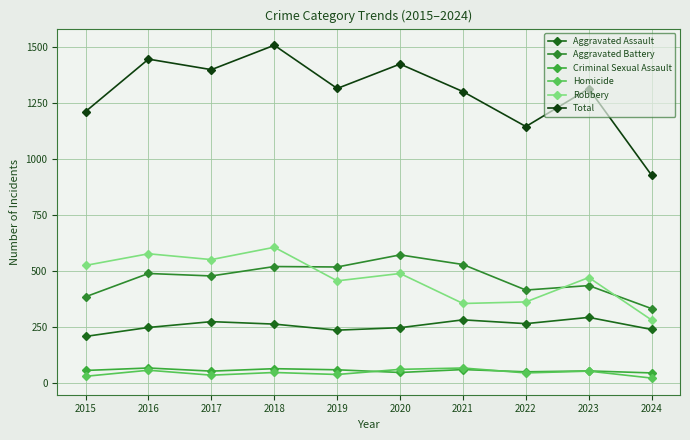

Where is the first local maximum for Homicide?

2016